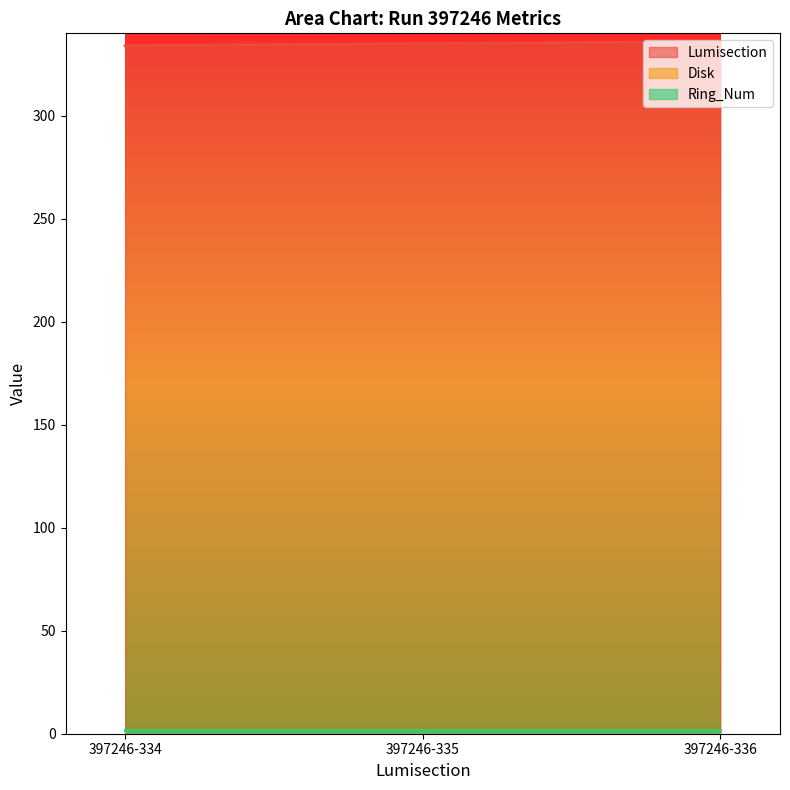

At which label is Disk closest to 2?

397246-334